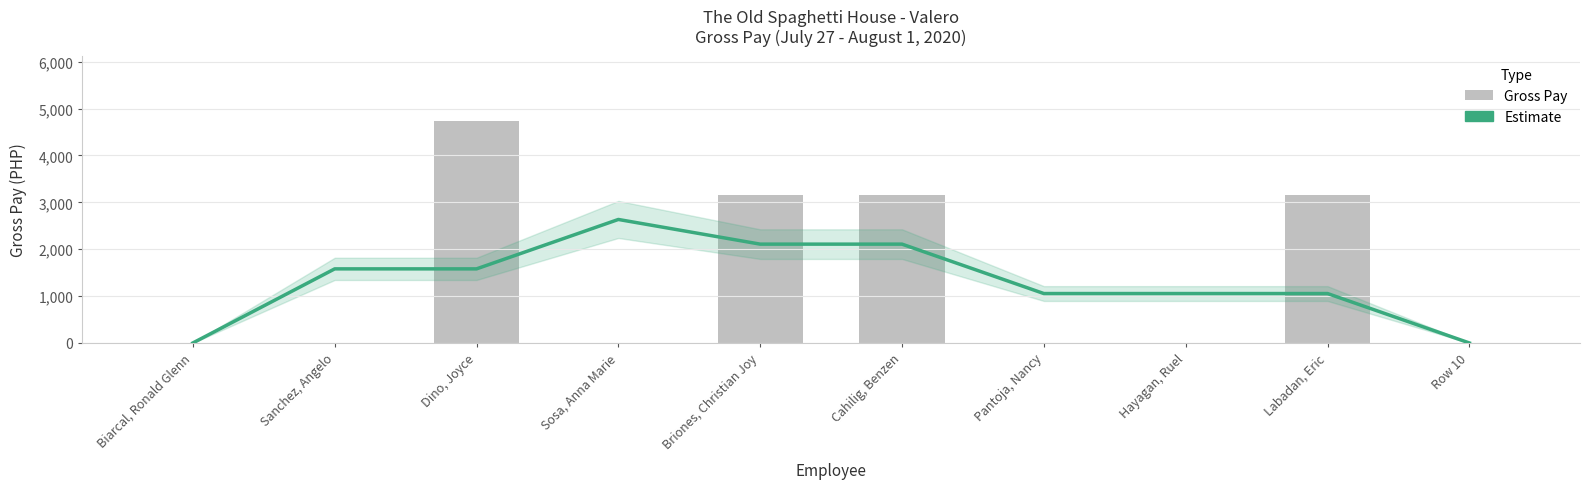

What is the label of the 6th bar from the left?

Cahilig, Benzen